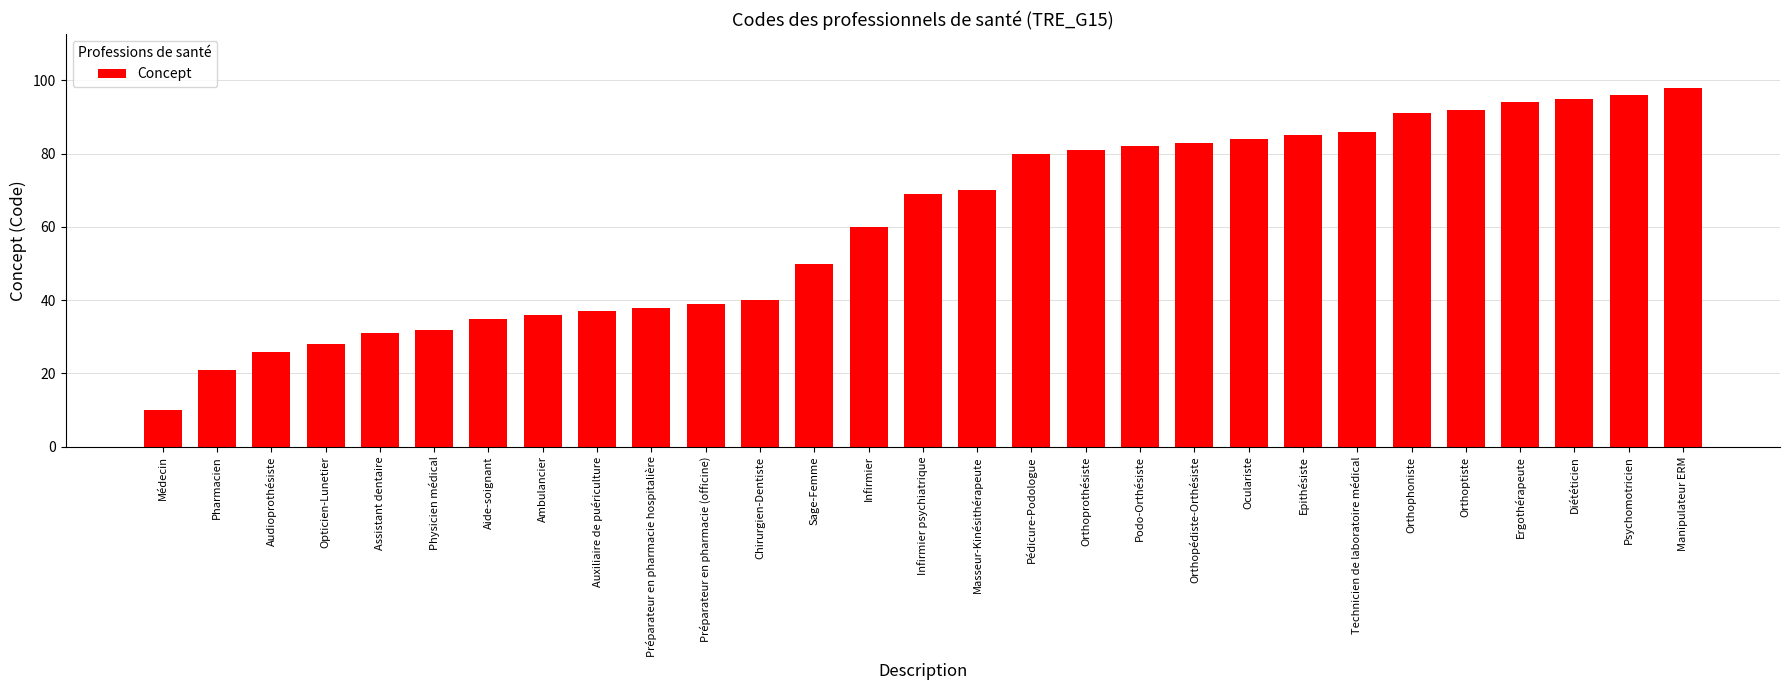

Rank the categories by value from highest to lowest.

Manipulateur ERM, Psychomotricien, Diététicien, Ergothérapeute, Orthoptiste, Orthophoniste, Technicien de laboratoire médical, Epithésiste, Oculariste, Orthopédiste-Orthésiste, Podo-Orthésiste, Orthoprothésiste, Pédicure-Podologue, Masseur-Kinésithérapeute, Infirmier psychiatrique, Infirmier, Sage-Femme, Chirurgien-Dentiste, Préparateur en pharmacie (officine), Préparateur en pharmacie hospitalière, Auxiliaire de puériculture, Ambulancier, Aide-soignant, Physicien médical, Assistant dentaire, Opticien-Lunetier, Audioprothésiste, Pharmacien, Médecin